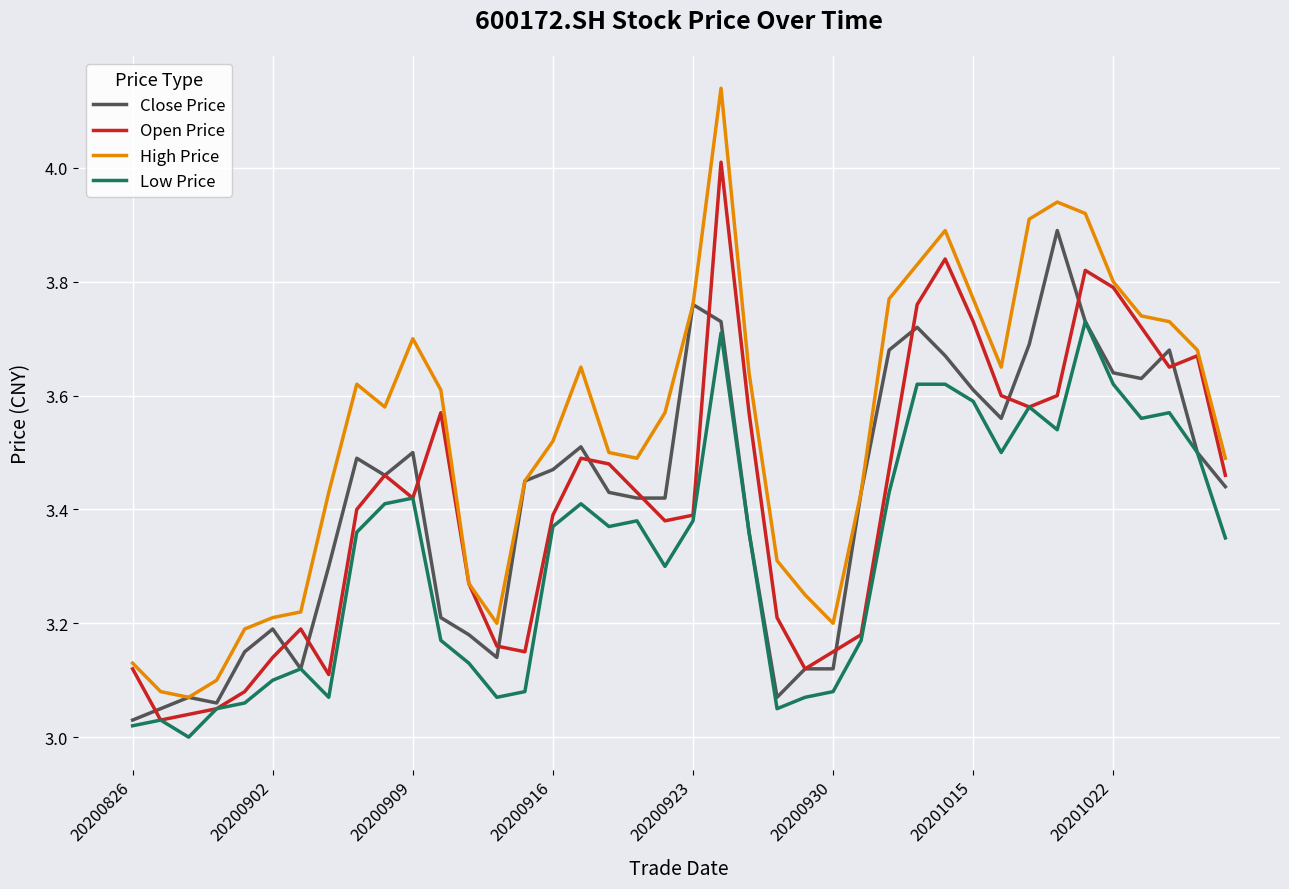

Does the chart have visible grid lines?

Yes